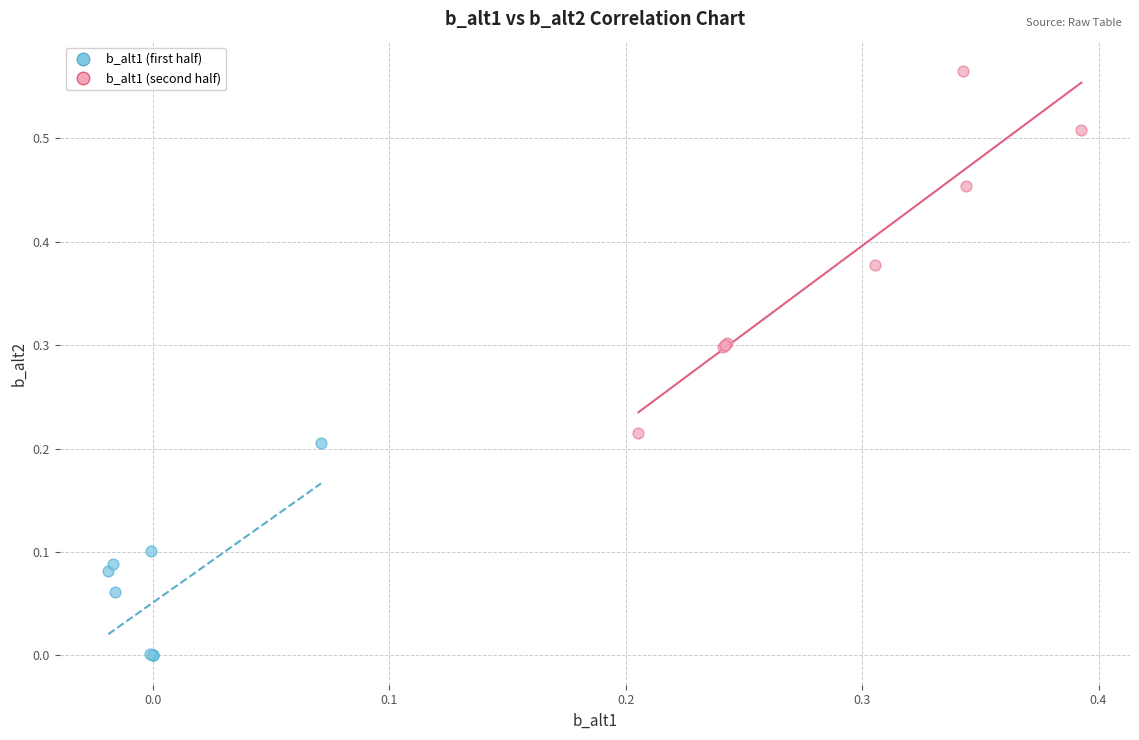

What are all the series names shown in the legend?

b_alt1 (first half), b_alt1 (second half)